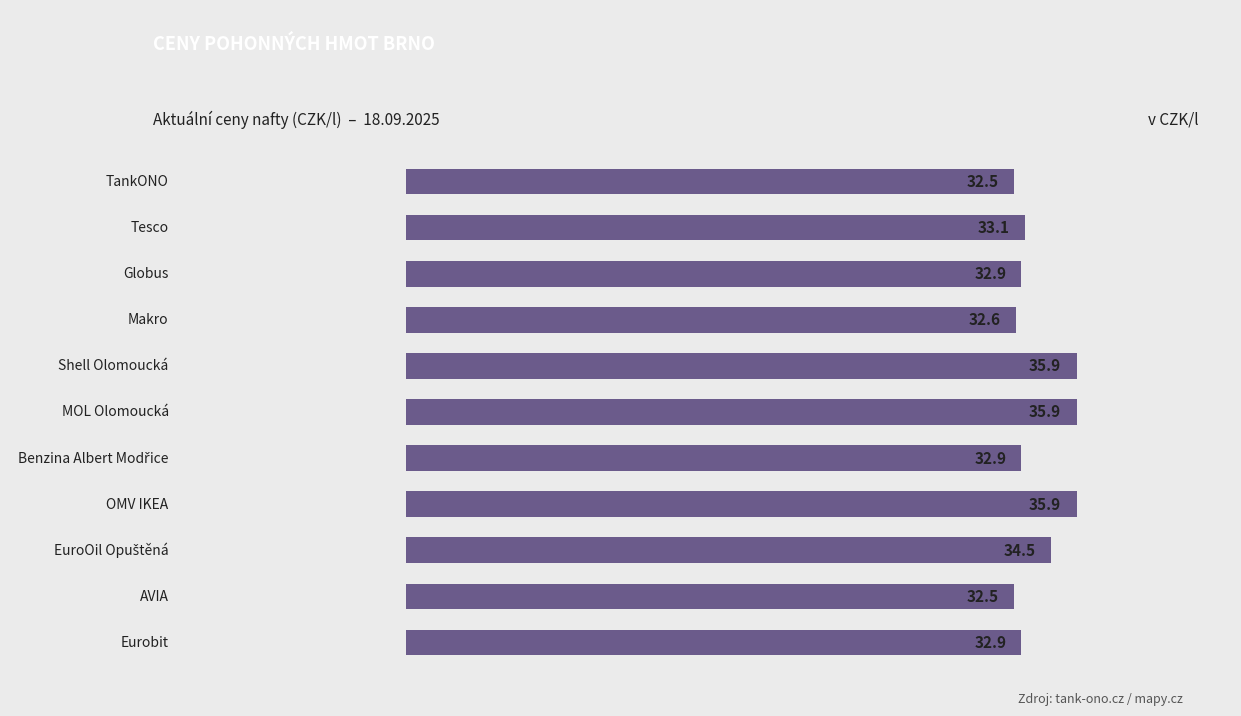

What is the difference between the maximum and second lowest values?

3.4